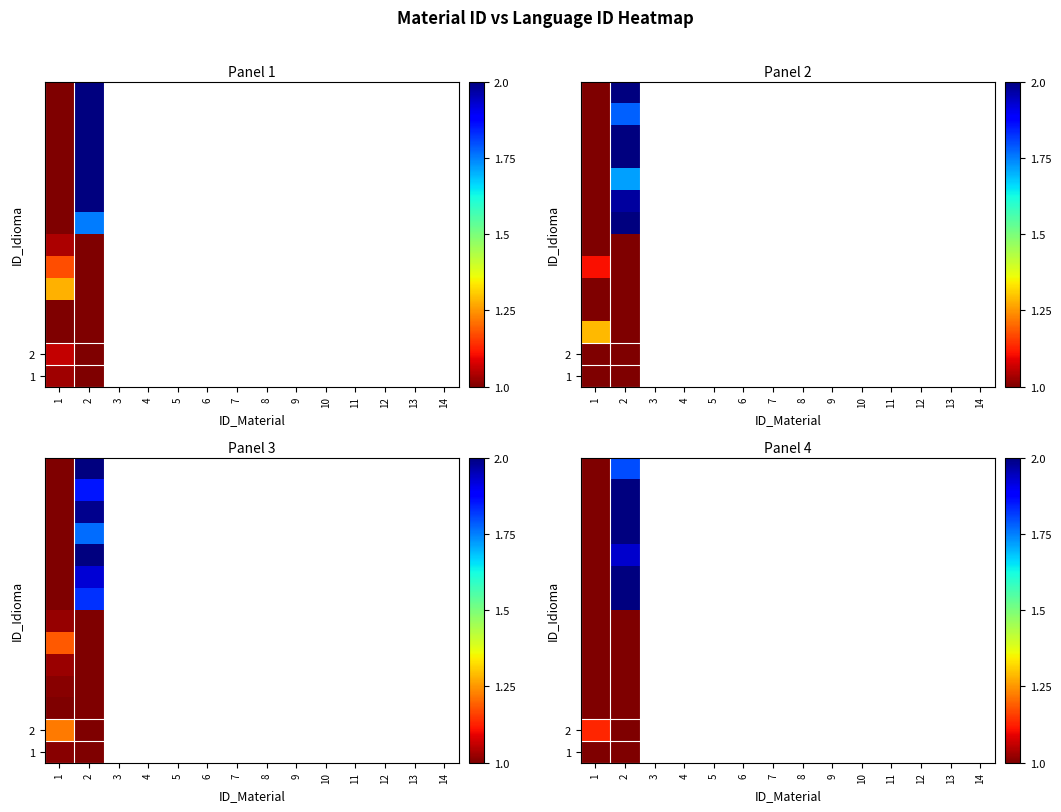

True or false: row_7 has a value of 2.0 at 2.

True